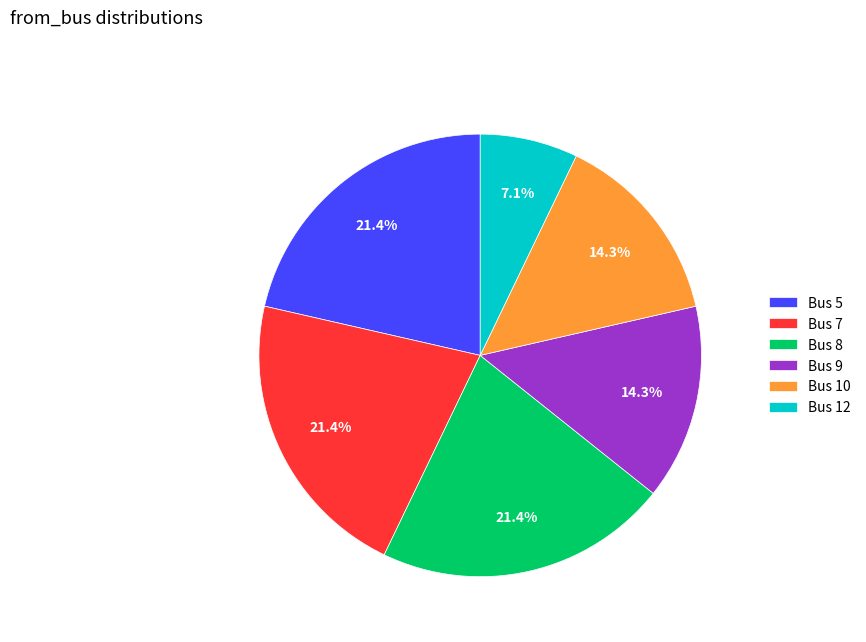

Which slice is the smallest?

Bus 12